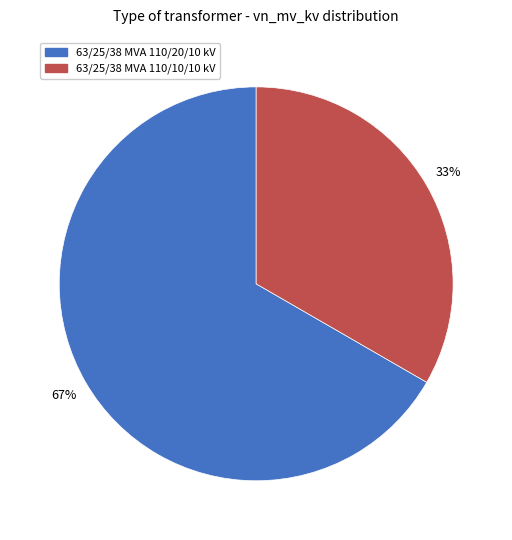

What is the smallest slice in the pie chart?

63/25/38 MVA 110/10/10 kV